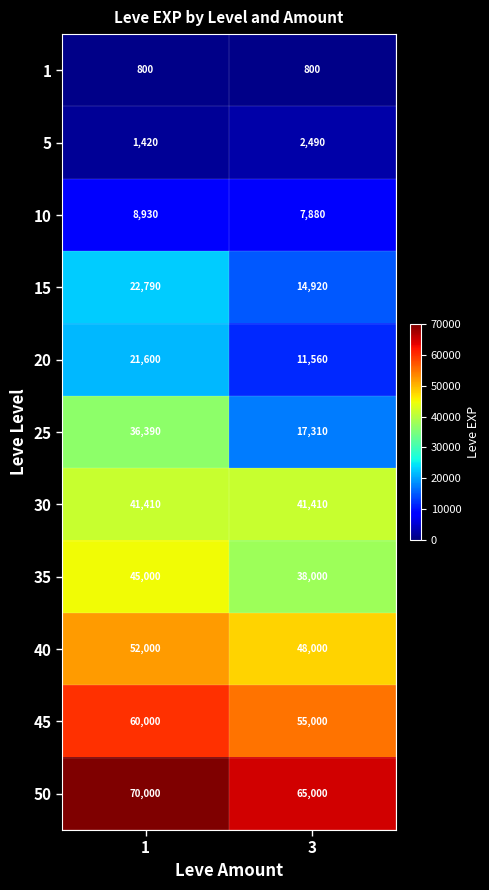

At which label does 50 reach its minimum?

3